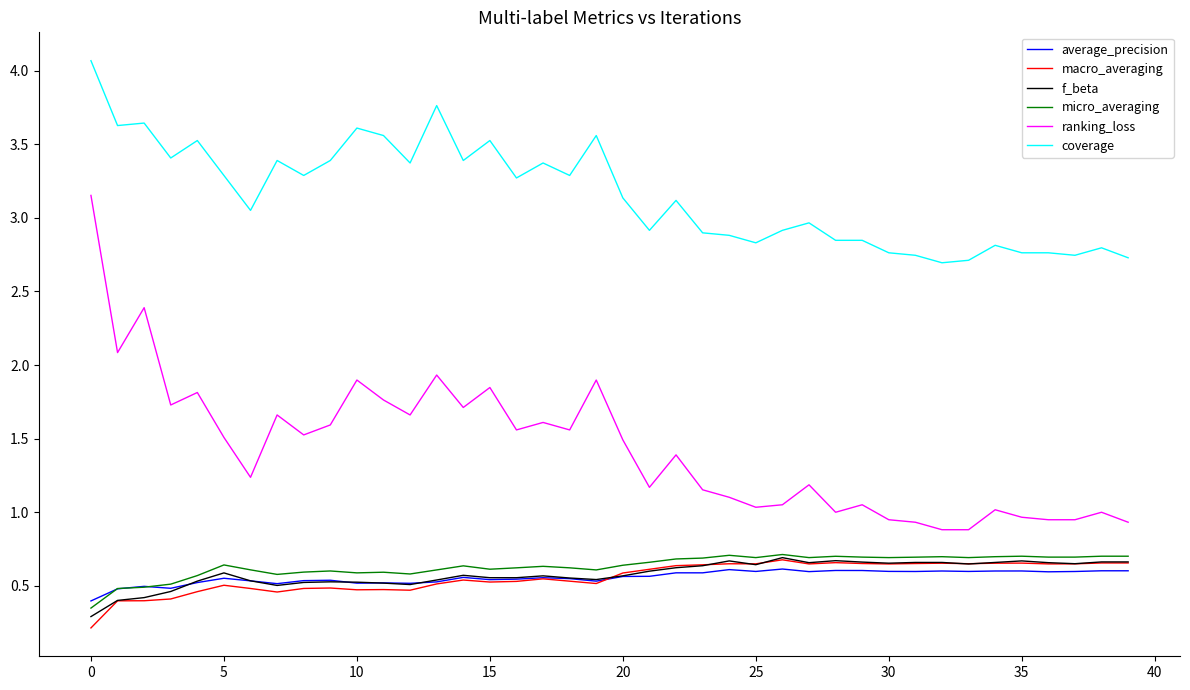

What is the highest value of the coverage series?

4.1